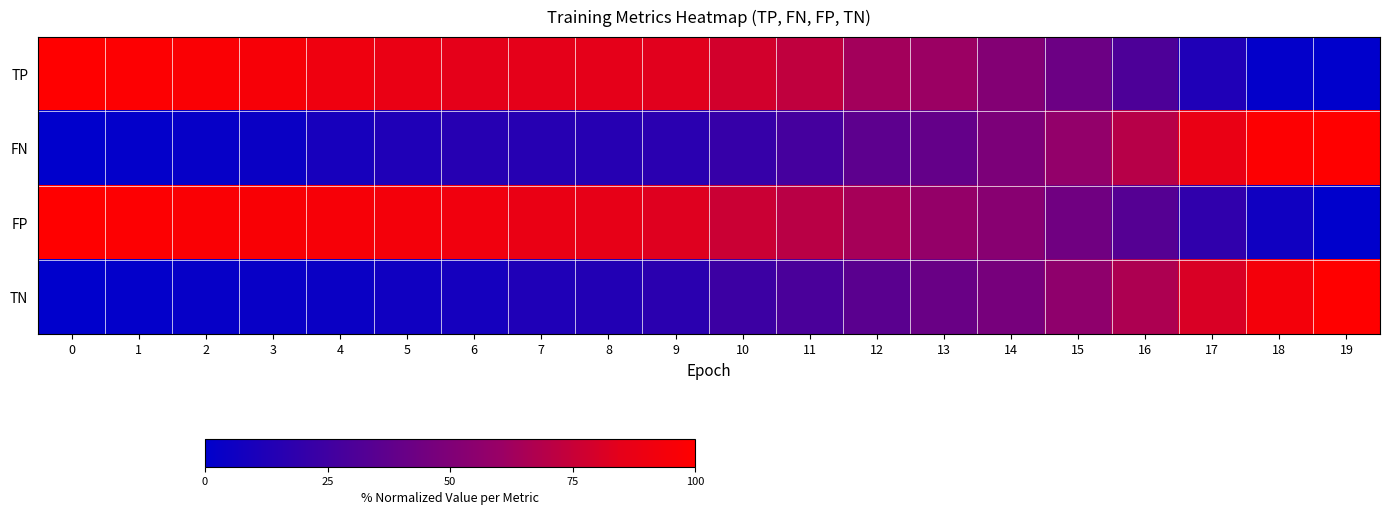

At 10, list the series in order from smallest to largest.

FN, TN, FP, TP